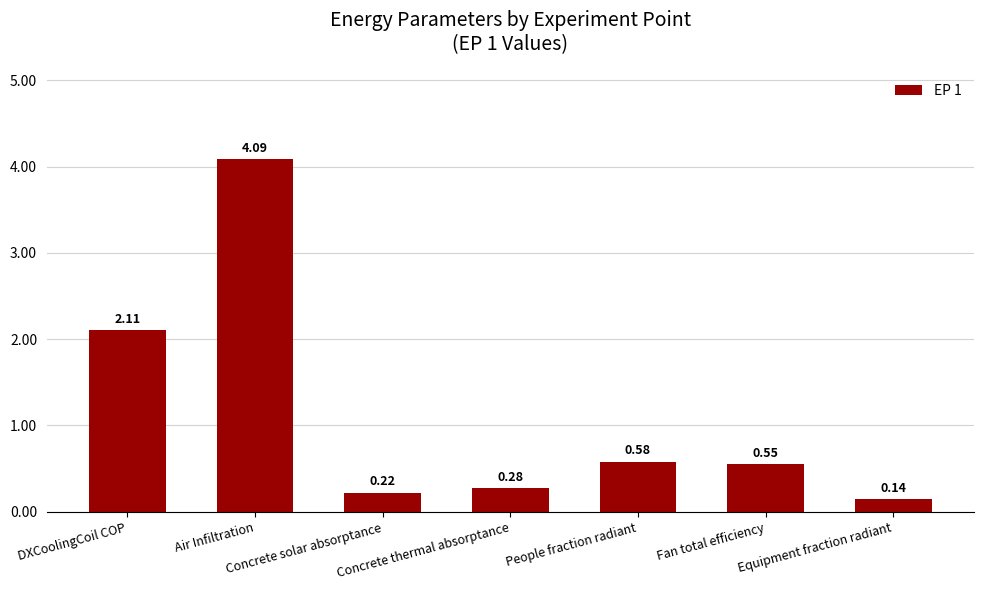

How many data points does each series have?

7